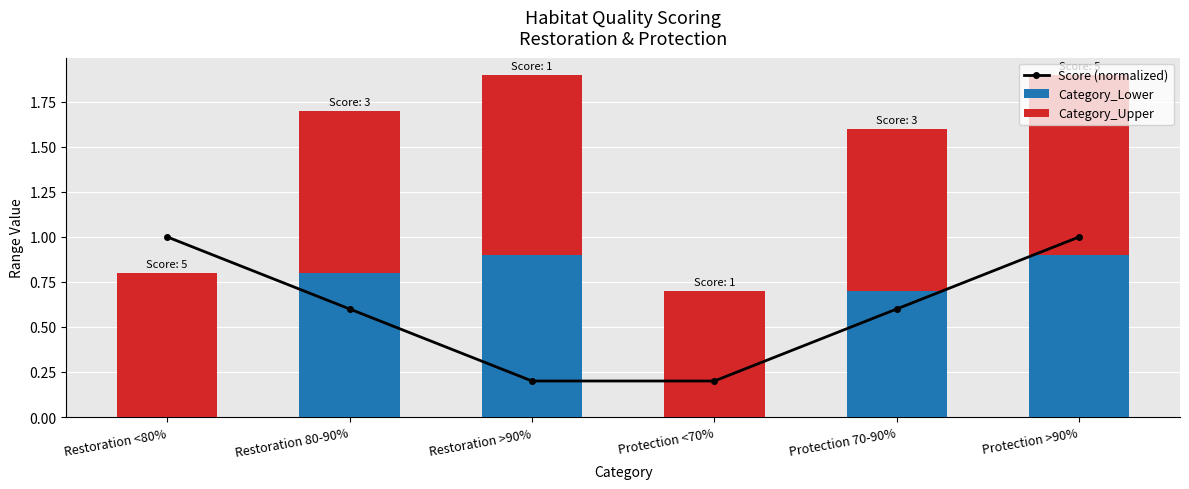

At how many categories does at least one series exceed 0?

6